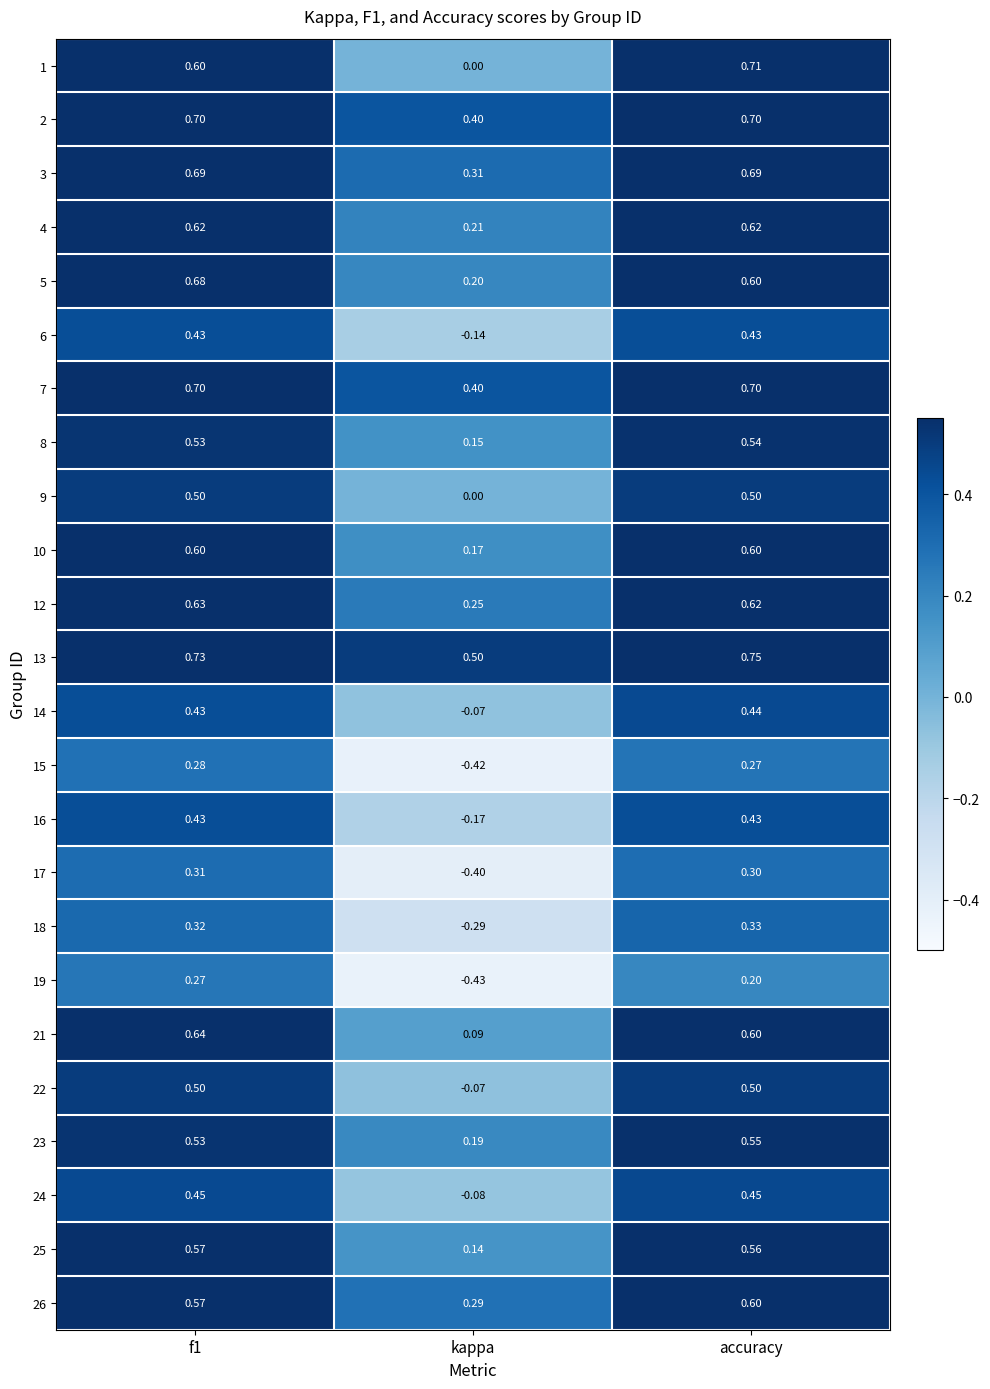

At which category does the chart reach its minimum across all series?

kappa